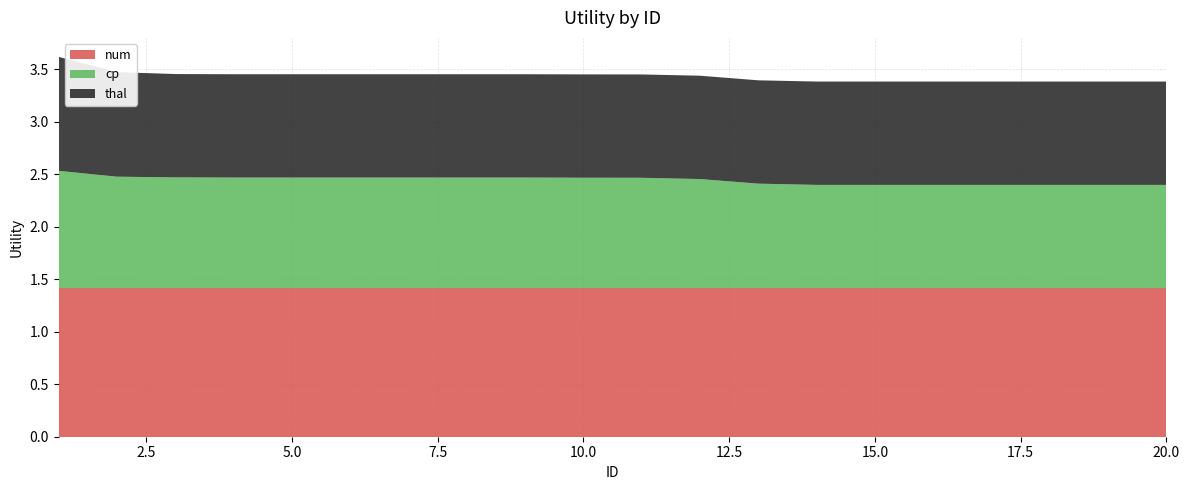

Reading left to right, extract all data points from this chart.

num: 1.4	1.4	1.4	1.4	1.4	1.4	1.4	1.4	1.4	1.4	1.4	1.4	1.4	1.4	1.4	1.4	1.4	1.4	1.4	1.4
cp: 1.1	1.1	1.1	1.1	1.1	1.1	1.1	1.1	1.1	1.1	1.1	1.0	1.0	1.0	1.0	1.0	1.0	1.0	1.0	1.0
thal: 1.1	1.0	1.0	1.0	1.0	1.0	1.0	1.0	1.0	1.0	1.0	1.0	1.0	1.0	1.0	1.0	1.0	1.0	1.0	1.0